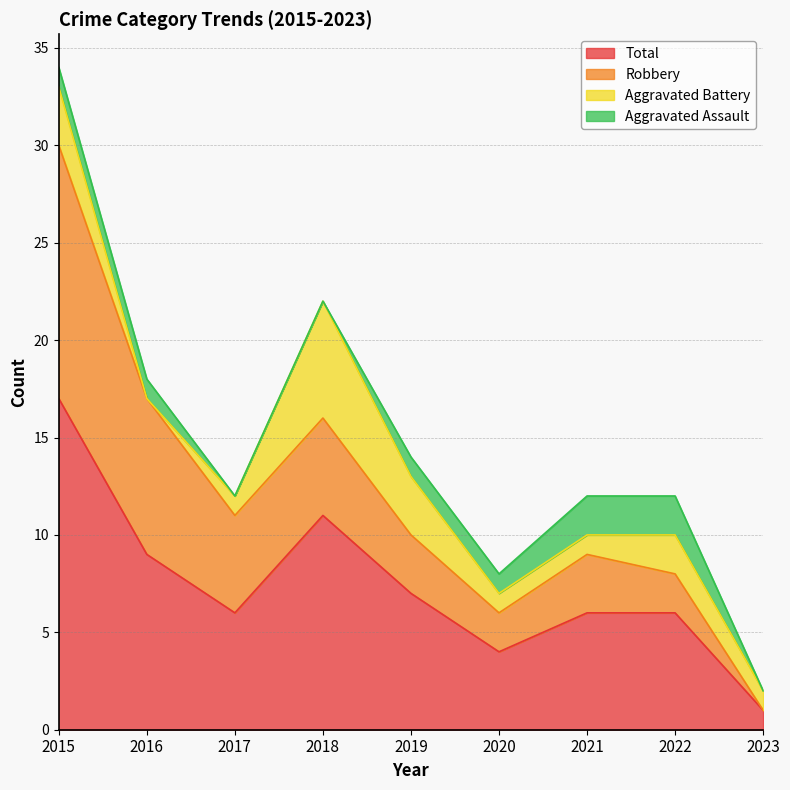

Which series has the largest total across all categories?

Total